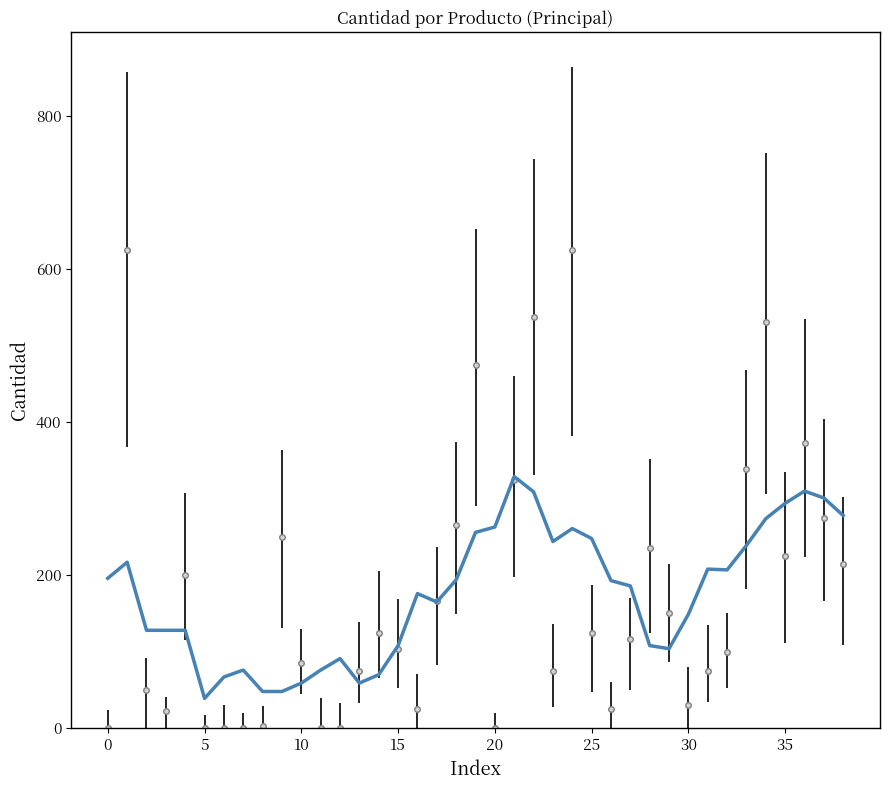

What is the maximum value shown in the chart?

625